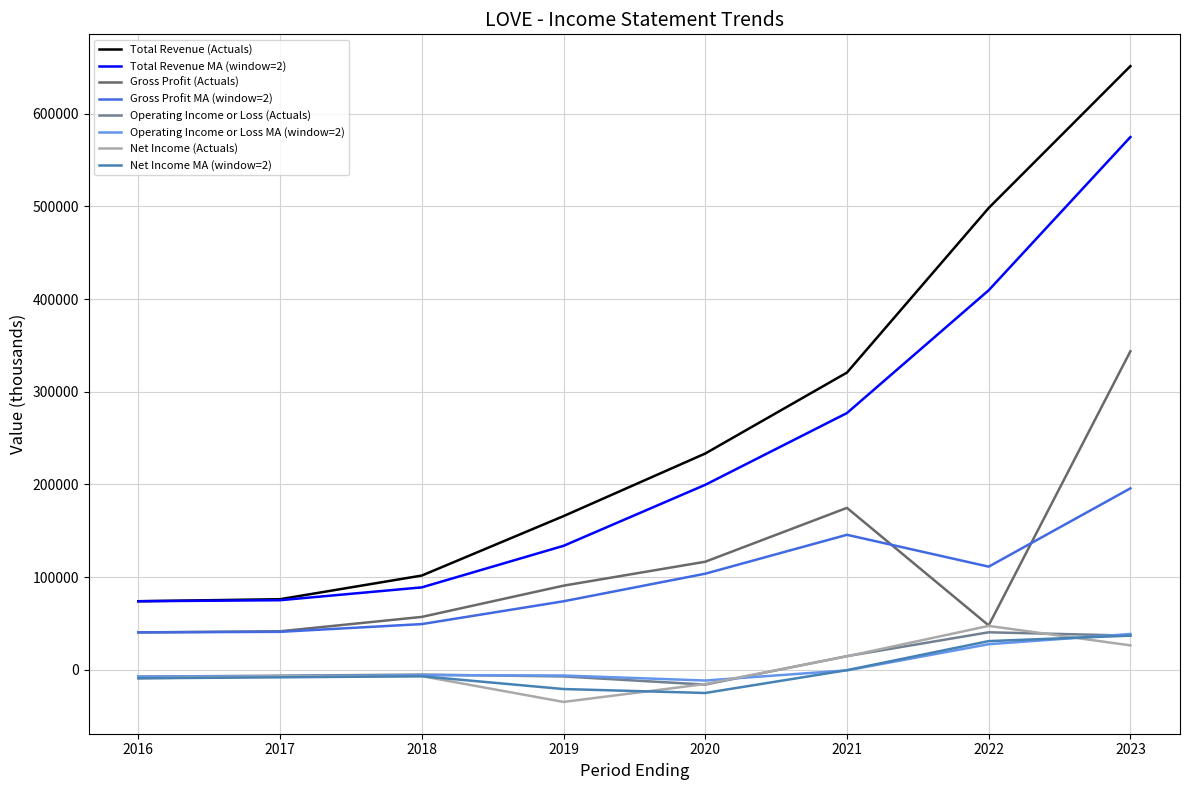

Which series has the largest range (max minus min)?

Total Revenue (Actuals)